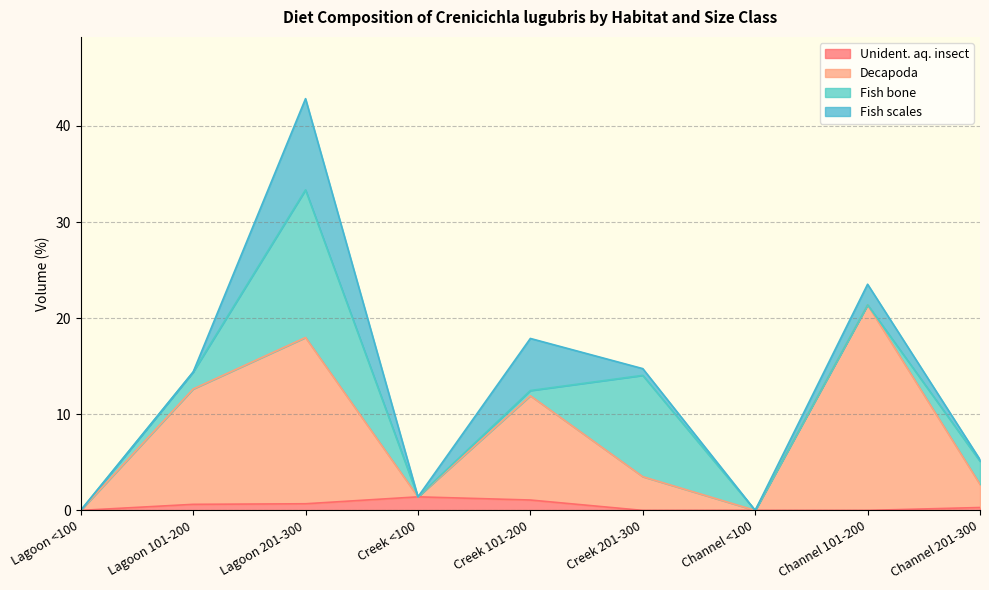

What are all the series names shown in the legend?

Unident. aq. insect, Decapoda, Fish bone, Fish scales